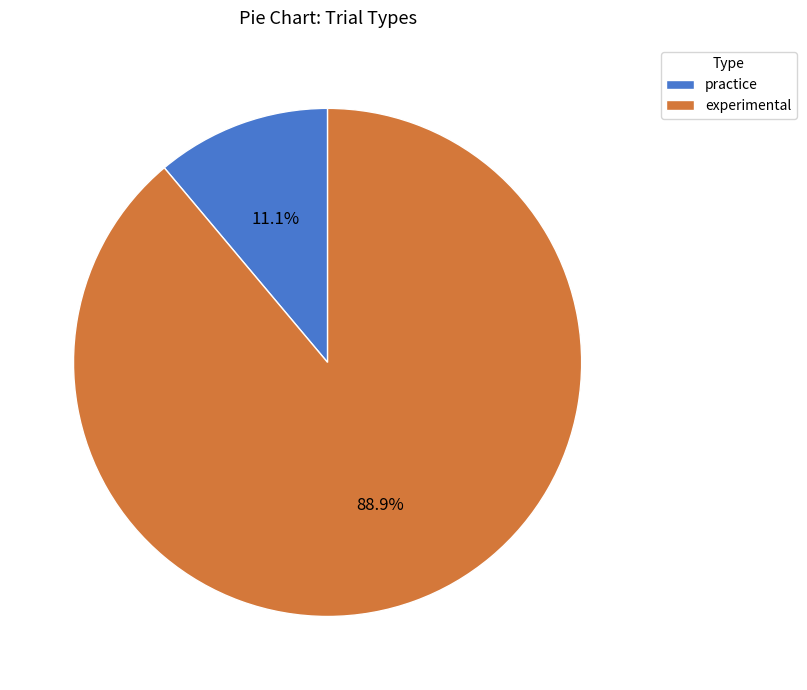

Which category has the smallest portion of the pie?

practice